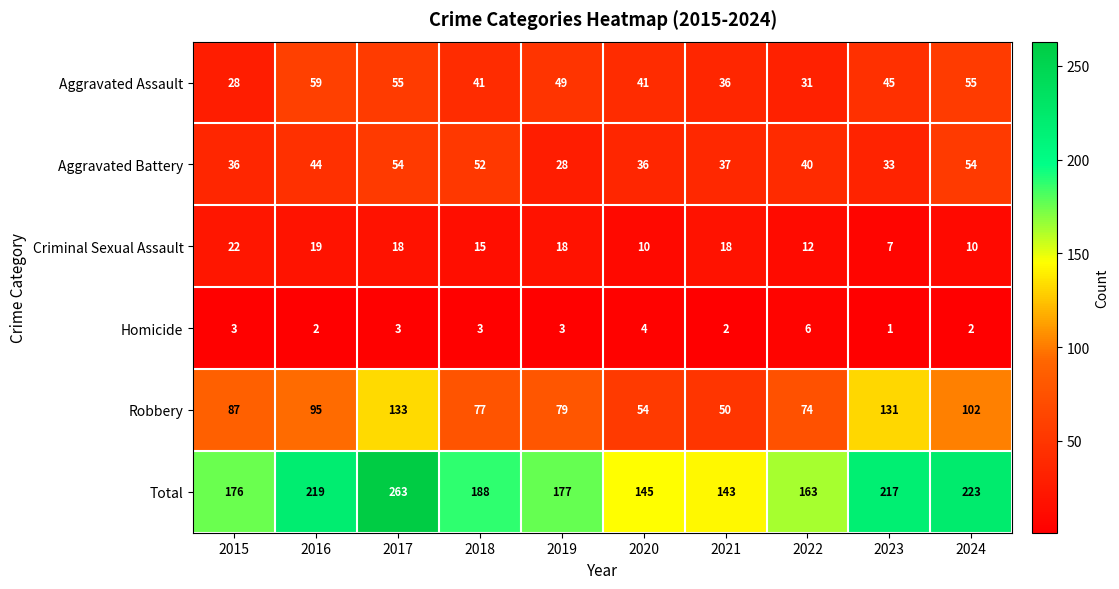

What is the difference between the maximum and minimum values in the Aggravated Assault series?

31